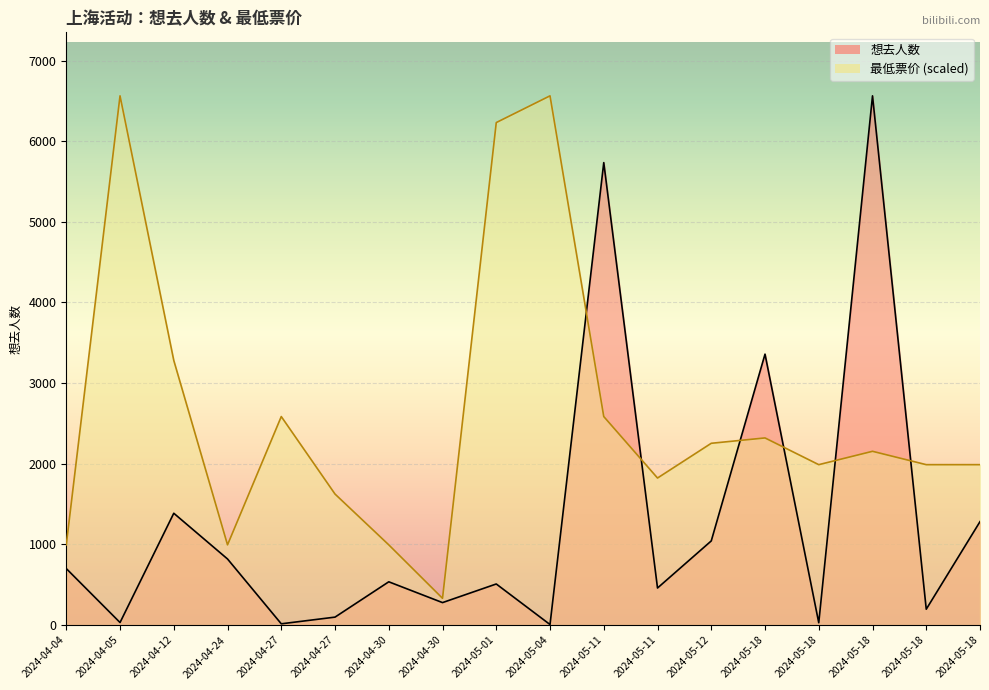

True or false: 最低票价 and 想去人数 cross at least once.

True